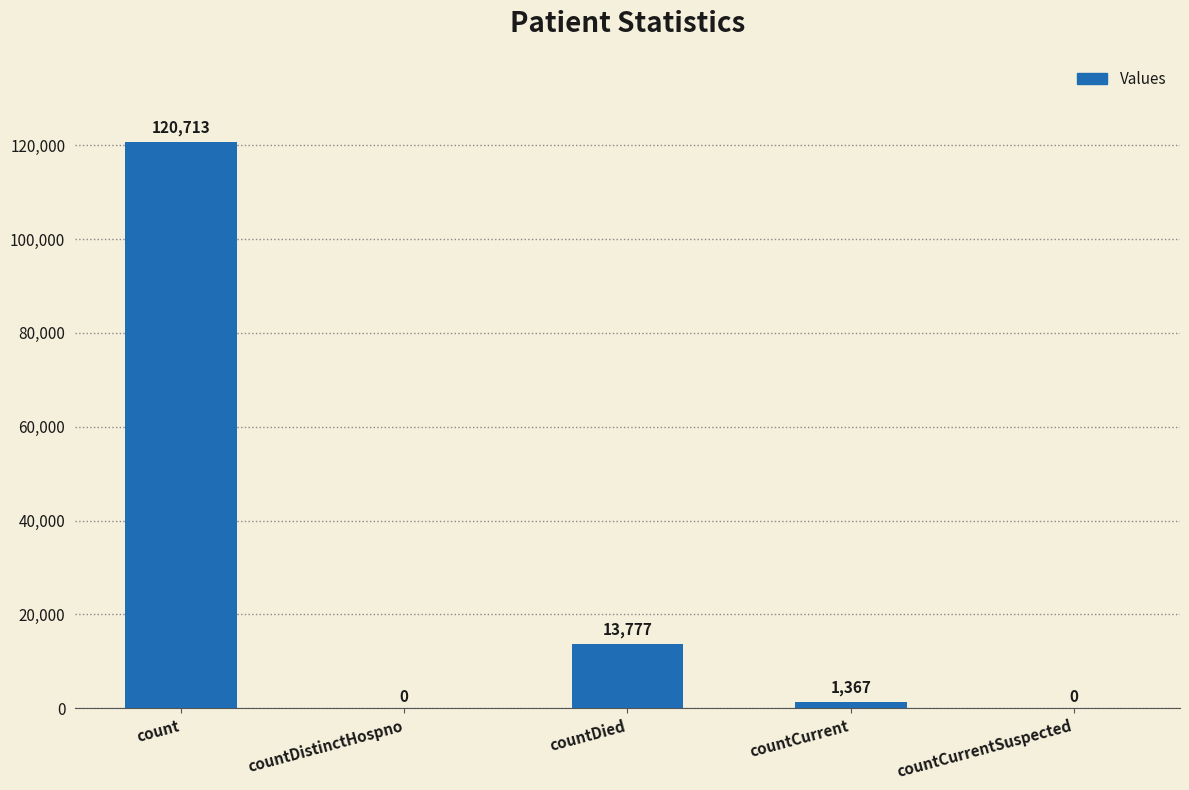

Reading right to left, transcribe all the data shown in this chart.

0	1367	13777	0	120713